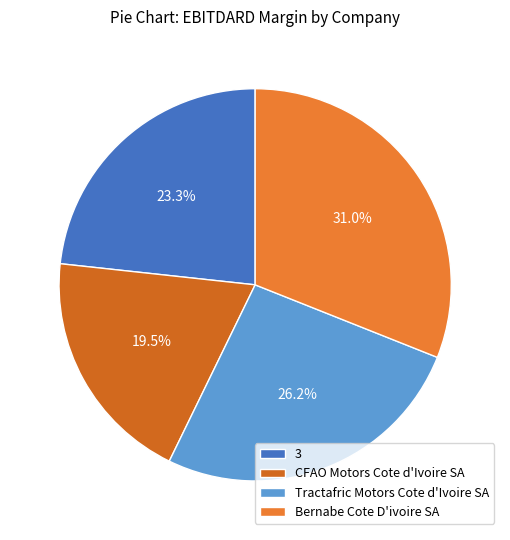

To the nearest percent, what is the difference between the Bernabe Cote D'ivoire SA and CFAO Motors Cote d'Ivoire SA slice percentages?

12%